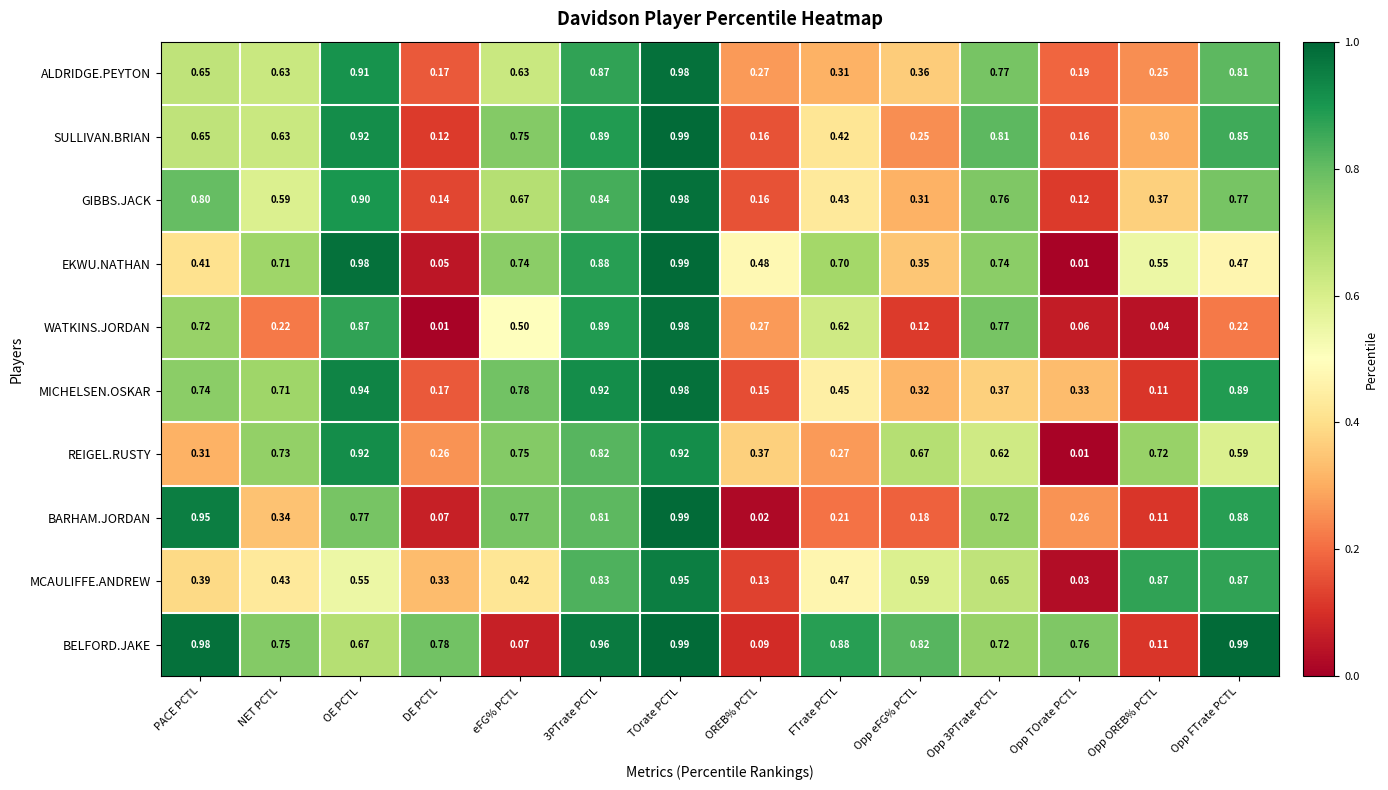

Which series has the largest range (max minus min)?

EKWU.NATHAN